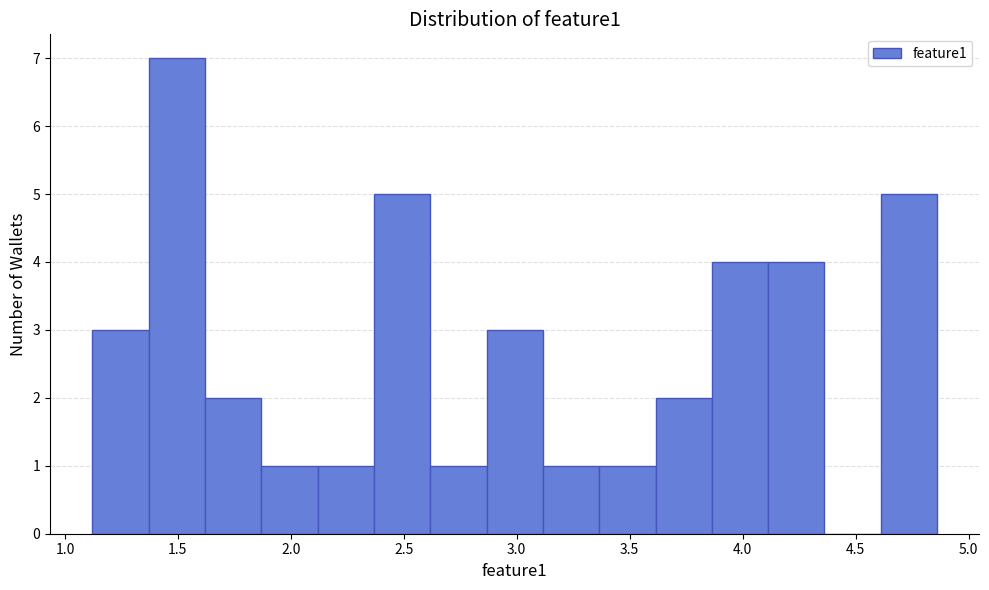

Reading left to right, list every bar in this chart as the range it spans on the x-axis followed by its height. Neither the bar edges nor the heights are printed on the chart, so give them approximately, as read against the axes.

1.10 to 1.35: 3
1.35 to 1.60: 7
1.60 to 1.85: 2
1.85 to 2.10: 1
2.10 to 2.35: 1
2.35 to 2.60: 5
2.60 to 2.85: 1
2.85 to 3.10: 3
3.10 to 3.35: 1
3.35 to 3.60: 1
3.60 to 3.85: 2
3.85 to 4.10: 4
4.10 to 4.35: 4
4.35 to 4.60: 0
4.60 to 4.85: 5